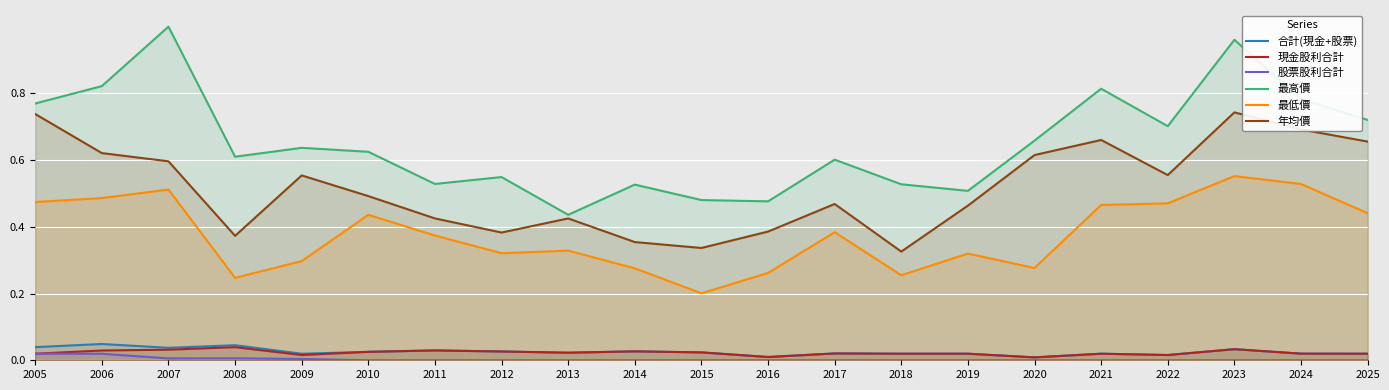

Reading left to right, transcribe all the data shown in this chart.

合計(現金+股票): 0.0	0.0	0.0	0.0	0.0	0.0	0.0	0.0	0.0	0.0	0.0	0.0	0.0	0.0	0.0	0.0	0.0	0.0	0.0	0.0	0.0
現金股利合計: 0.0	0.0	0.0	0.0	0.0	0.0	0.0	0.0	0.0	0.0	0.0	0.0	0.0	0.0	0.0	0.0	0.0	0.0	0.0	0.0	0.0
股票股利合計: 0.0	0.0	0.0	0.0	0.0	0.0	0.0	0.0	0.0	0.0	0.0	0.0	0.0	0.0	0.0	0.0	0.0	0.0	0.0	0.0	0.0
最高價: 0.8	0.8	1.0	0.6	0.6	0.6	0.5	0.5	0.4	0.5	0.5	0.5	0.6	0.5	0.5	0.7	0.8	0.7	1.0	0.8	0.7
最低價: 0.5	0.5	0.5	0.2	0.3	0.4	0.4	0.3	0.3	0.3	0.2	0.3	0.4	0.3	0.3	0.3	0.5	0.5	0.6	0.5	0.4
年均價: 0.7	0.6	0.6	0.4	0.6	0.5	0.4	0.4	0.4	0.4	0.3	0.4	0.5	0.3	0.5	0.6	0.7	0.6	0.7	0.7	0.7